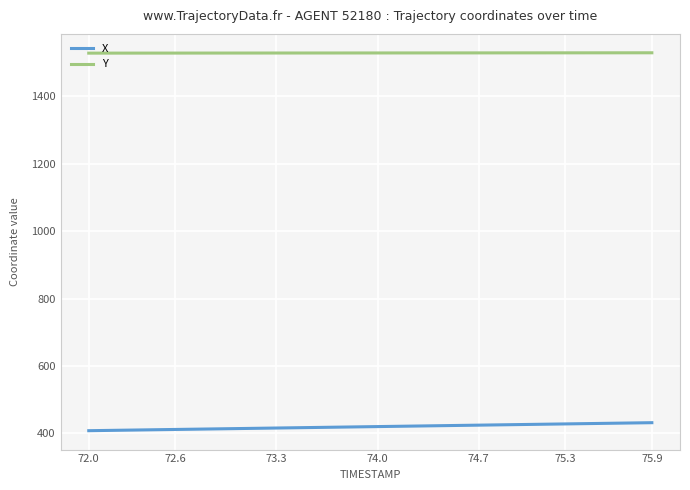

True or false: Y and X intersect in this chart.

False